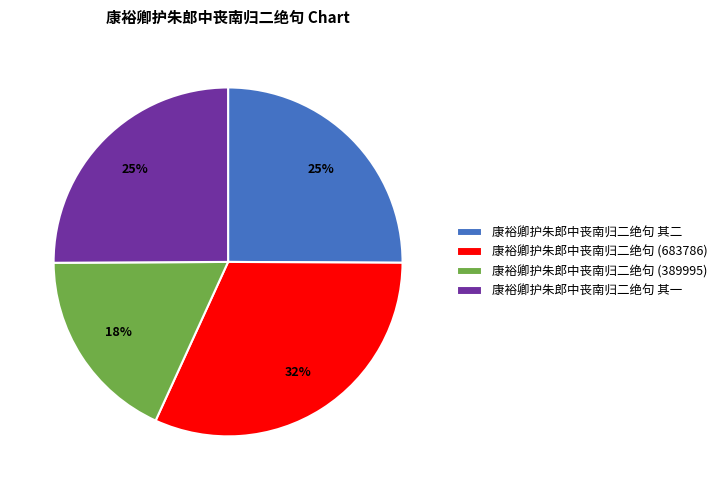

To the nearest percent, what portion does 康裕卿护朱郎中丧南归二绝句 其一 represent?

25%